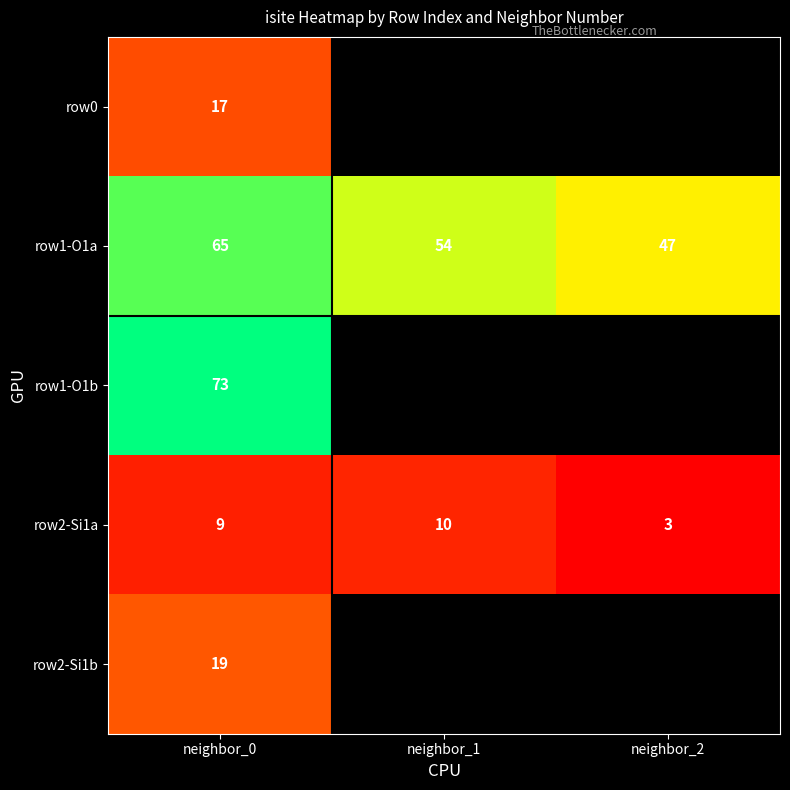

True or false: row2-Si1a has a value of 14.7 at neighbor_0.

False